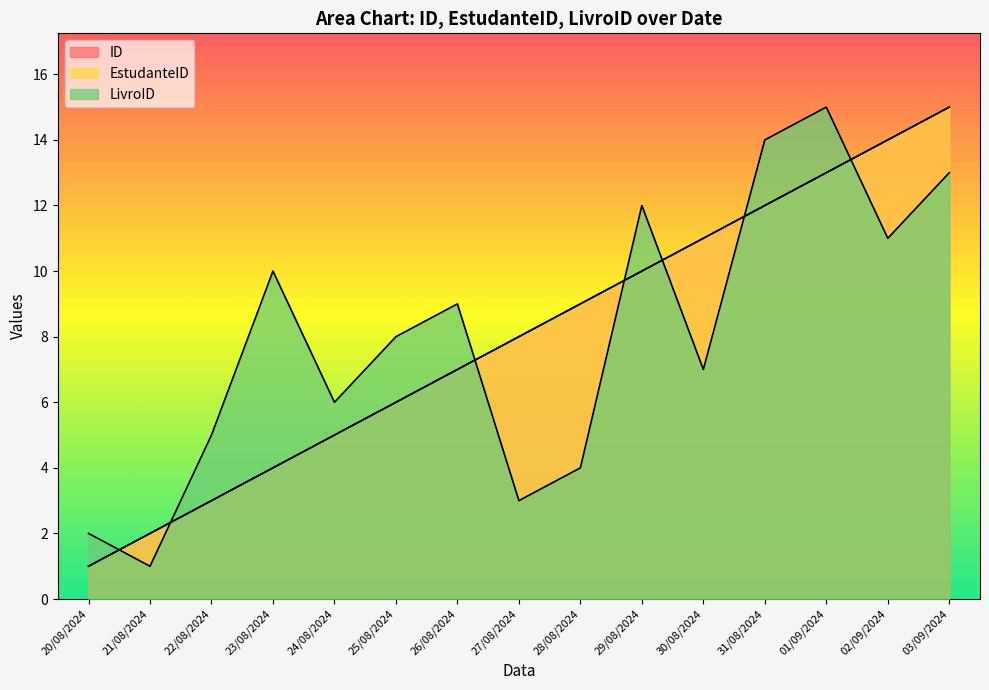

At how many categories does at least one series exceed 6?

11